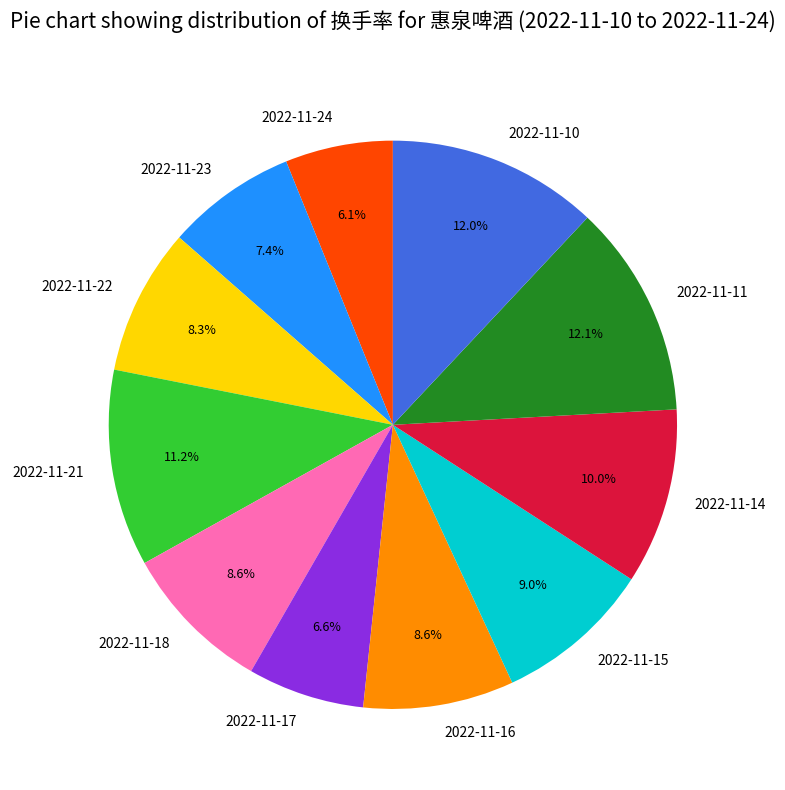

How much of the chart is everything except 2022-11-15?

91.0%